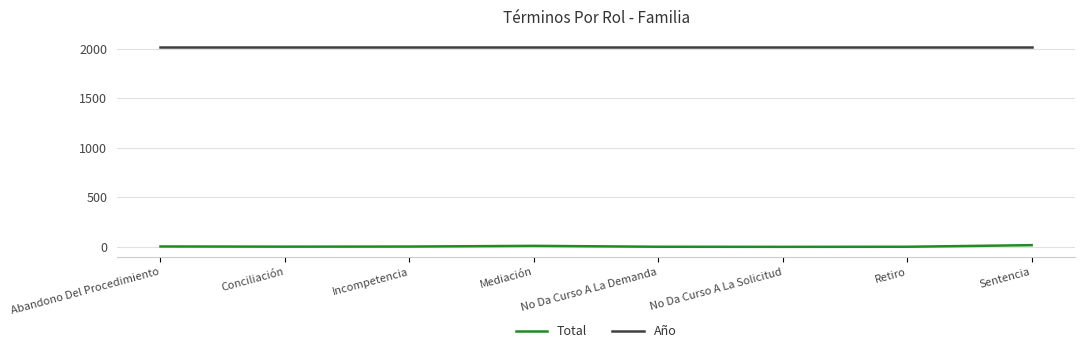

What is the lowest value of the Total series?

1